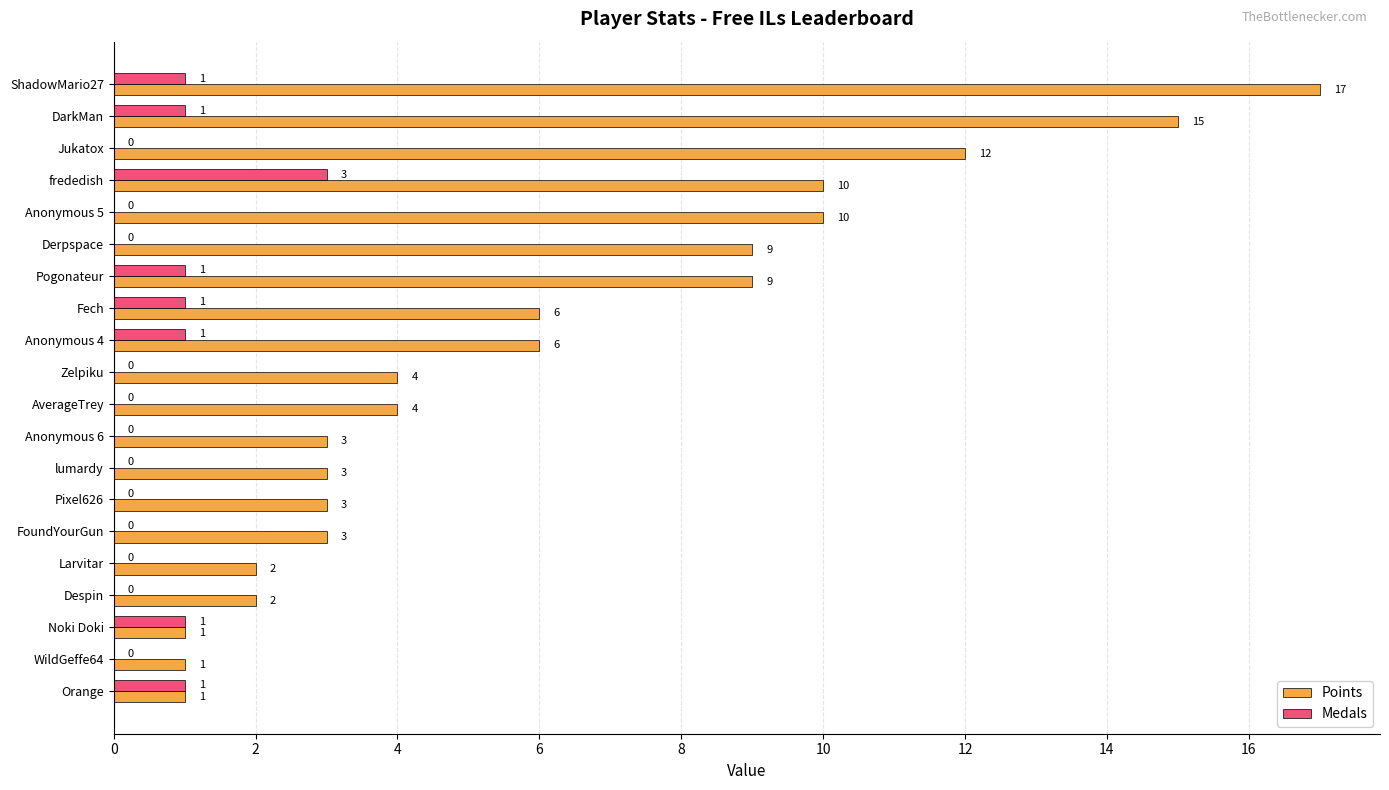

Which label corresponds to the largest value in the chart?

ShadowMario27